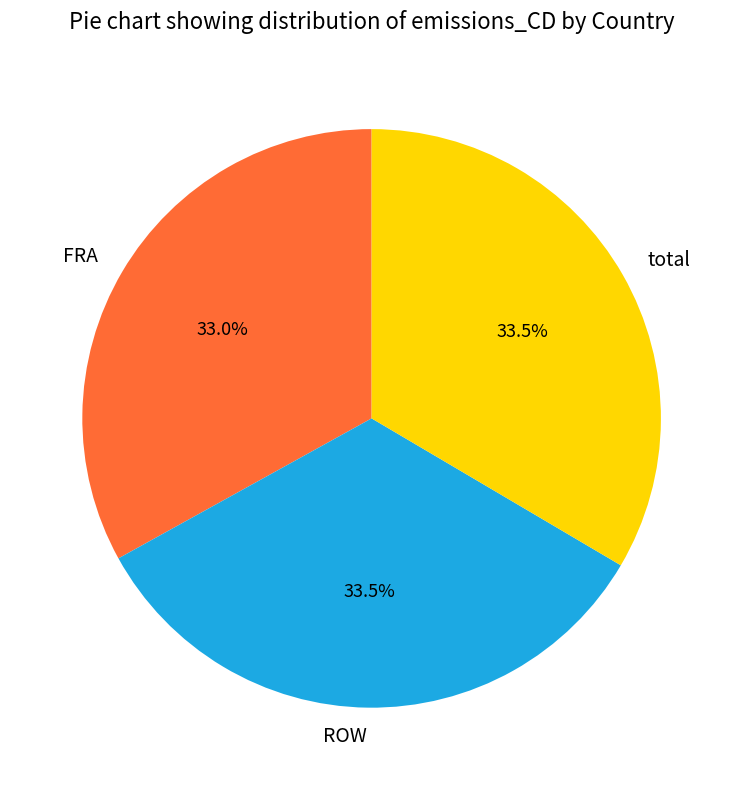

To the nearest percent, what percentage of the pie is FRA?

33%